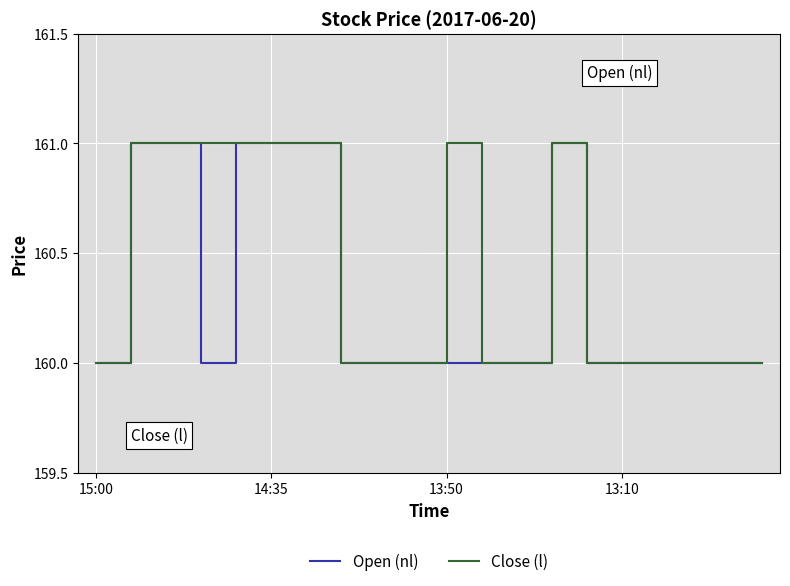

List the series in order of their overall mean, highest first.

Close (l), Open (nl)